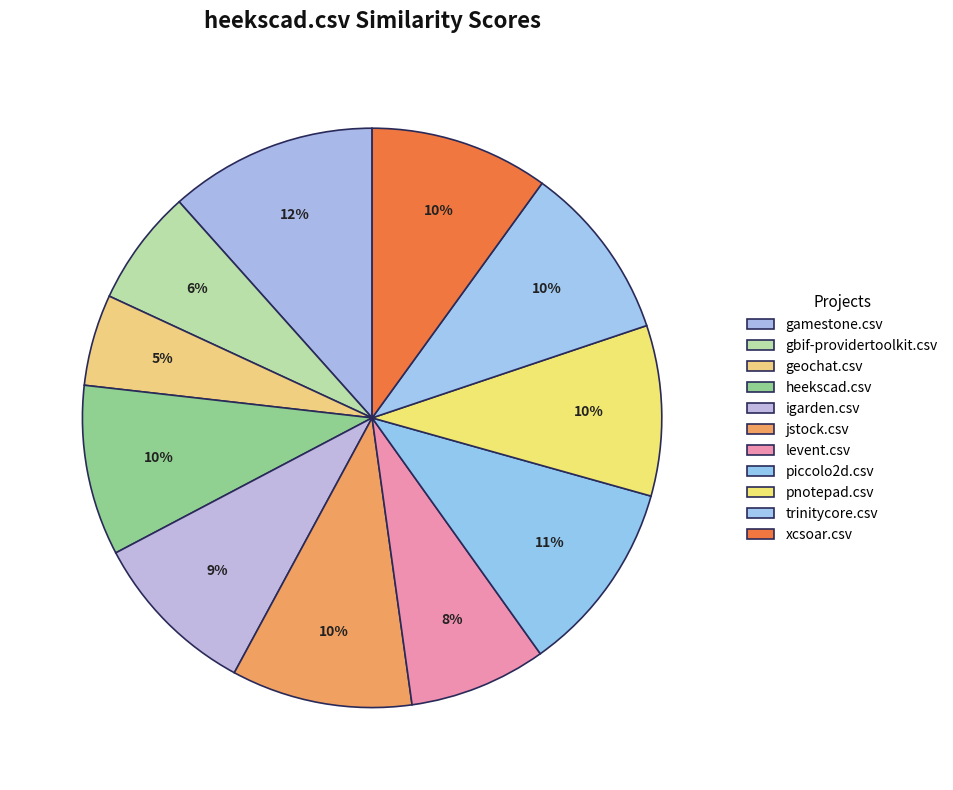

Combined, do trinitycore.csv and pnotepad.csv account for over 50%?

No